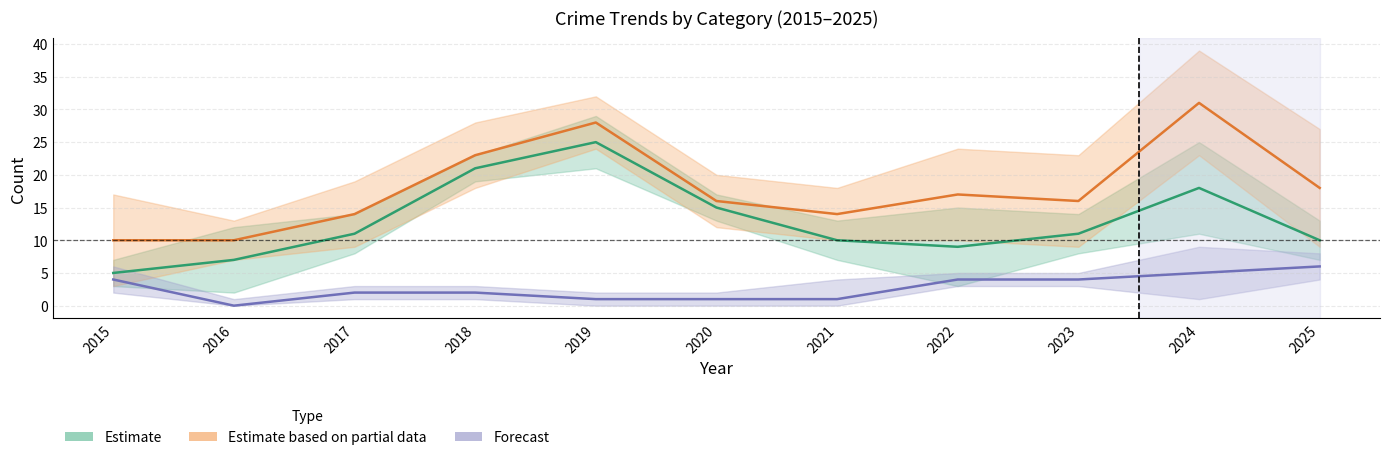

What is the lowest value of the Estimate based on partial data series?

10